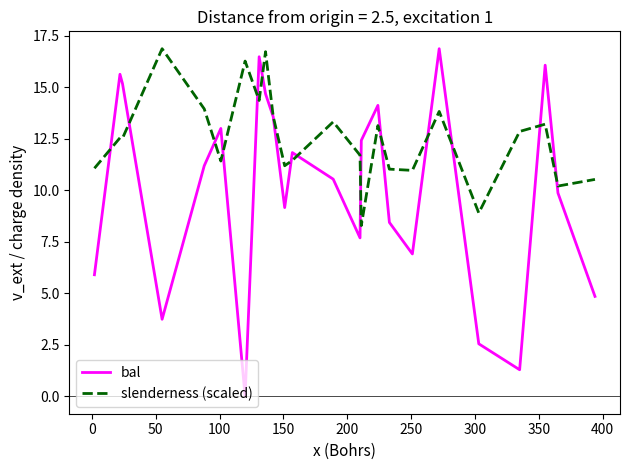

Count the number of categories in the chart.

24